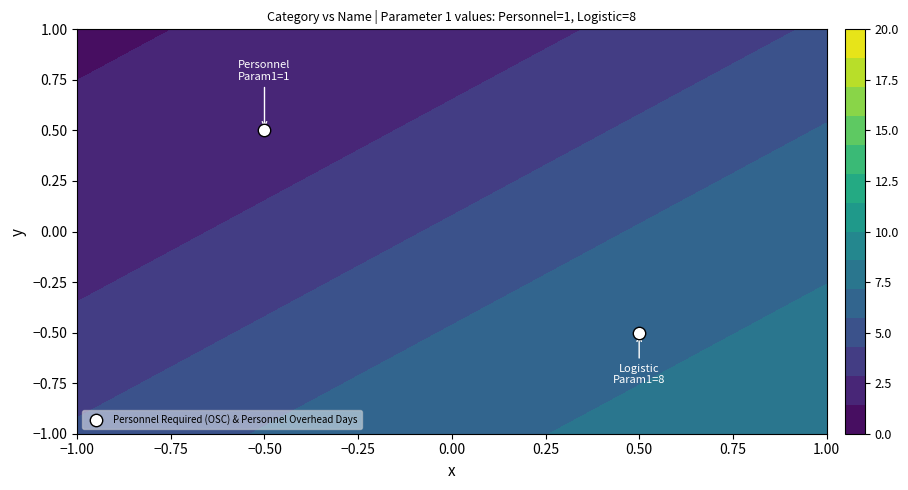

Which has a higher value, 0.50 or −0.50?

−0.50